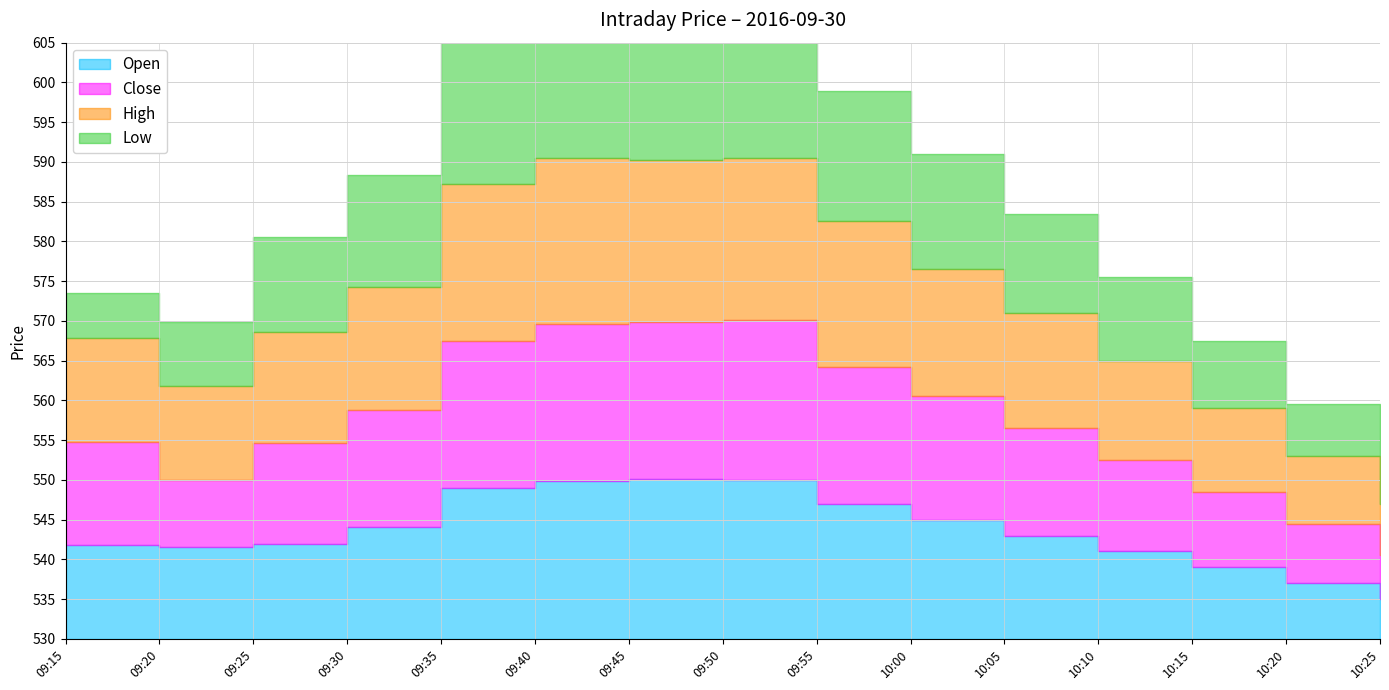

How many lines are shown in the chart?

4